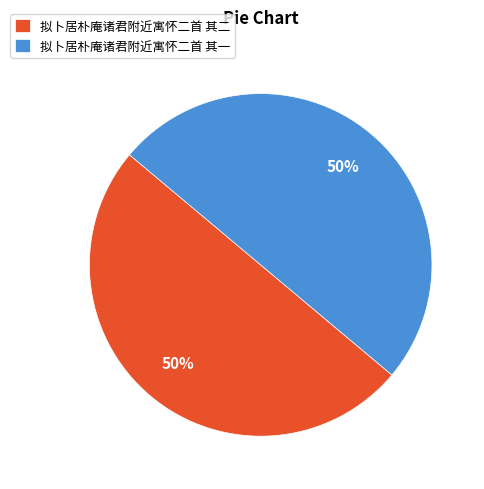

How many slices are in this pie chart?

2